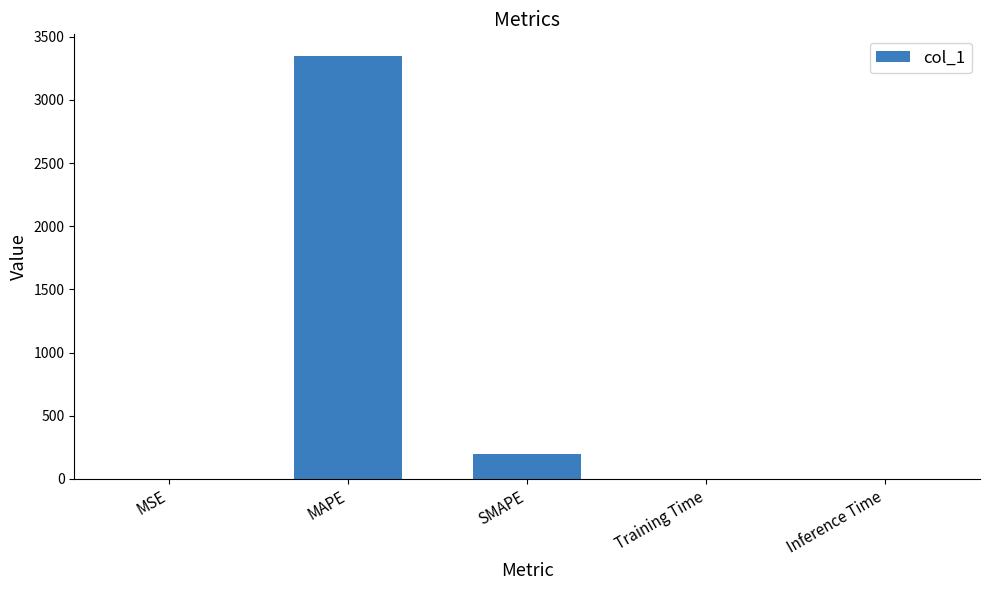

What is the maximum value shown in the chart?

3351.4